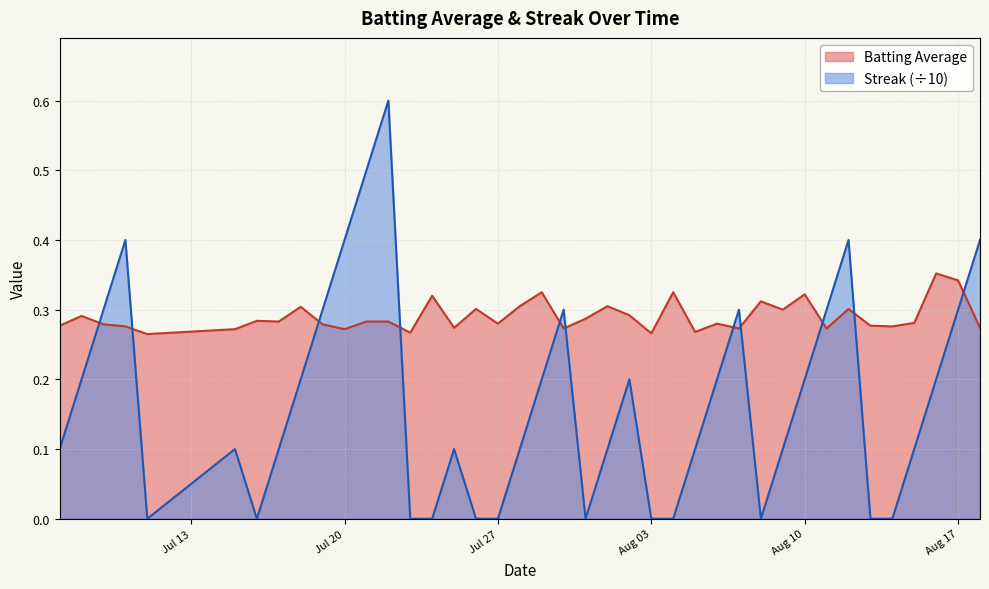

At how many categories does at least one series exceed 0?

40